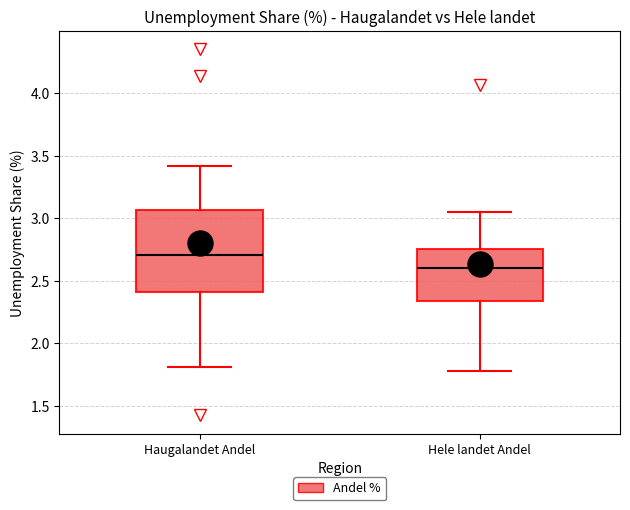

Which box has the highest median line?

Haugalandet Andel